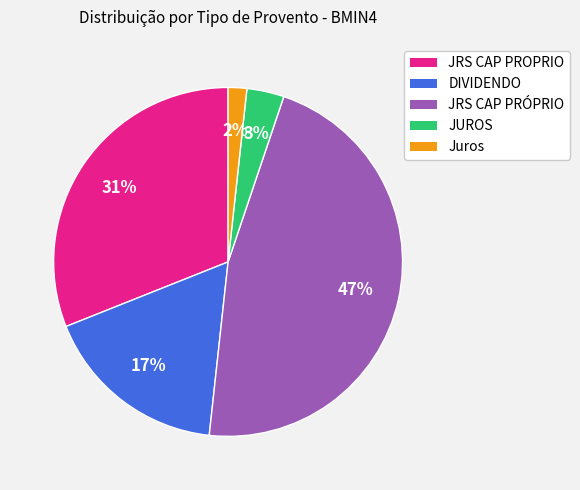

What is the largest slice in the pie chart?

JRS CAP PRÓPRIO